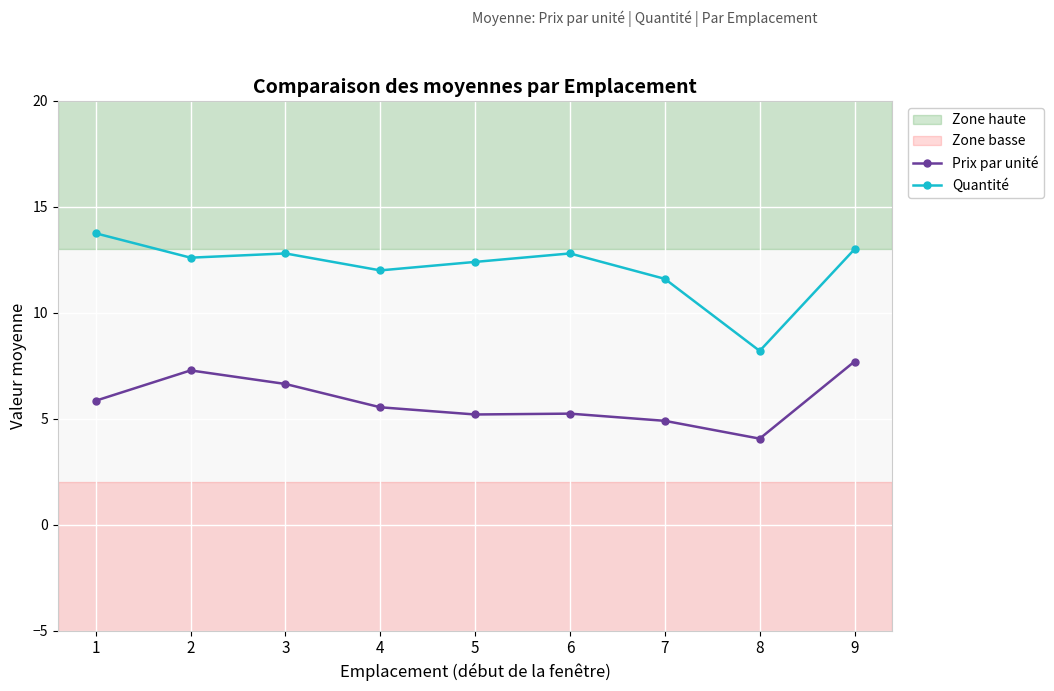

List the series in order of their peak value, highest first.

Quantité, Prix par unité